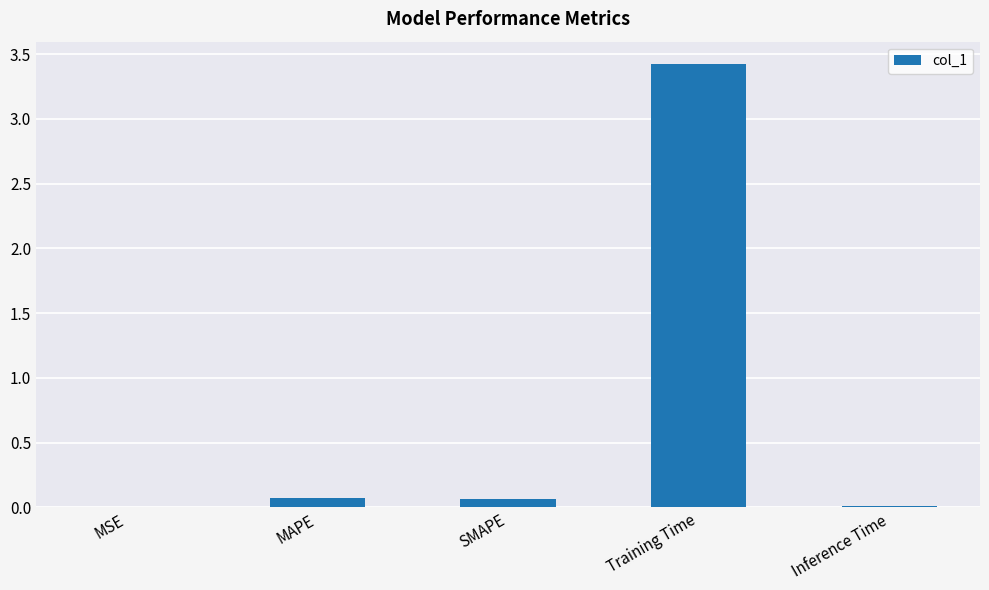

What is the change in value from MSE to SMAPE?

+0.1